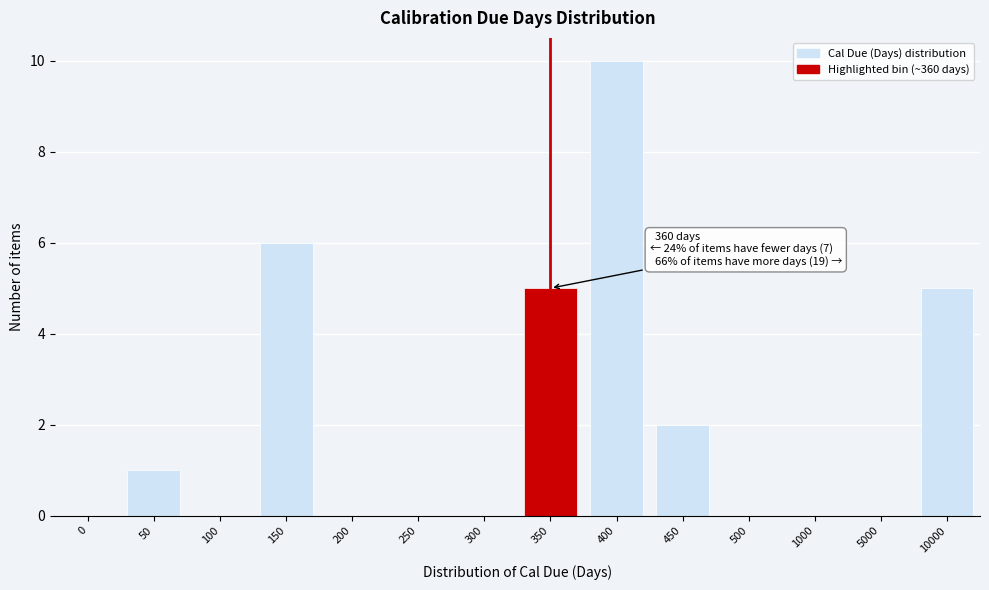

Reading left to right, what are all the values shown in this chart?

0=0	50=1	100=0	150=6	200=0	250=0	300=0	350=5	400=10	450=2	500=0	1000=0	5000=0	10000=5